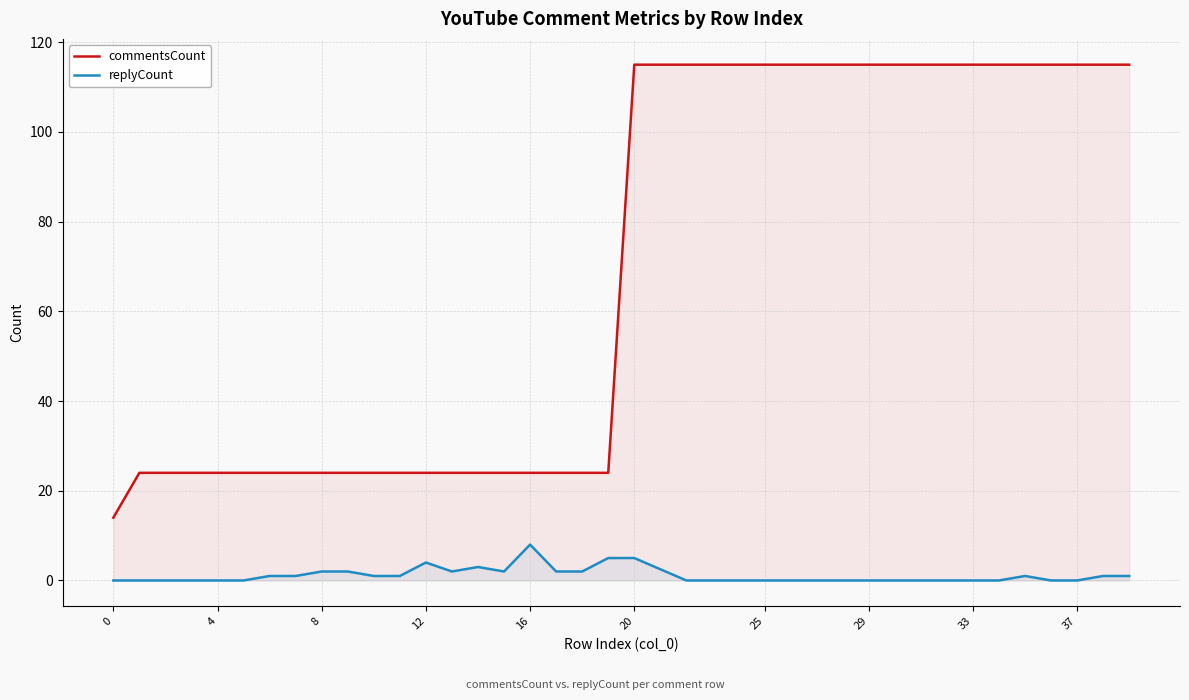

At which category does replyCount reach its first local valley?

13